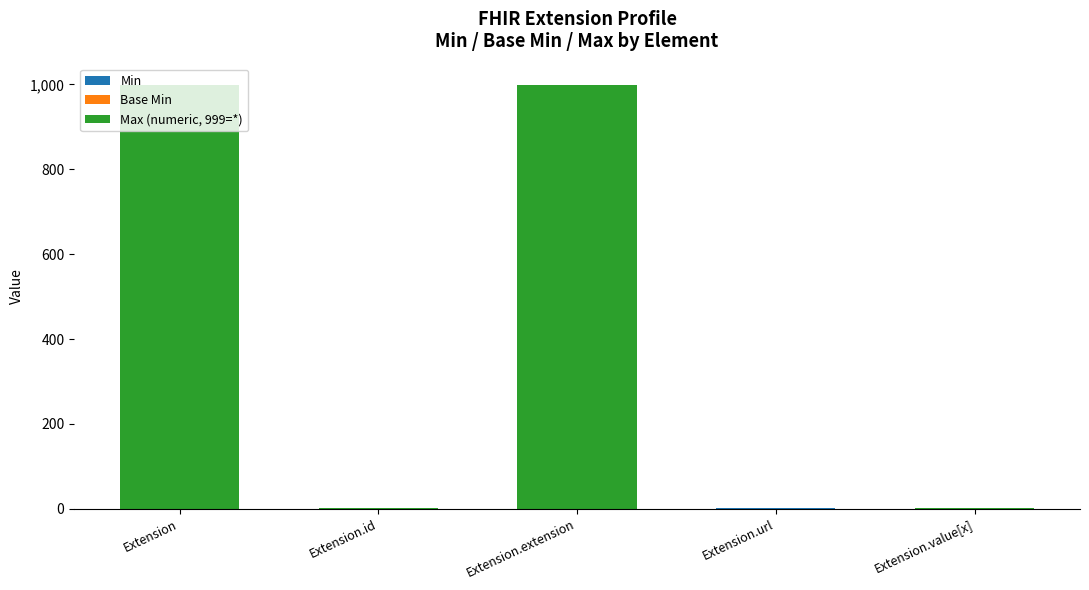

Are the bars grouped side by side (vs. stacked)?

No